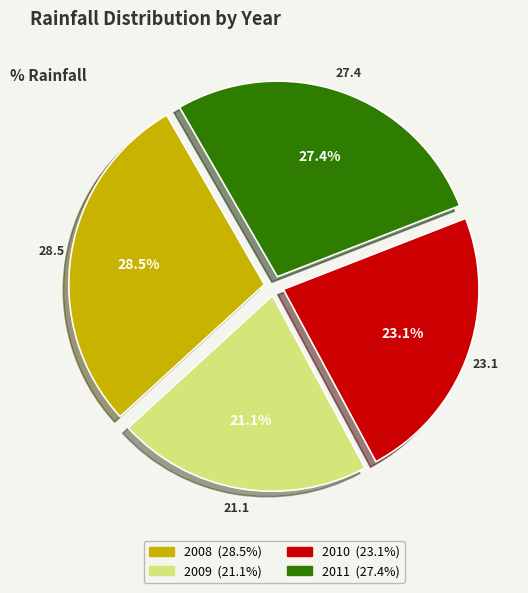

Does 2008 account for over 50% of the chart?

No